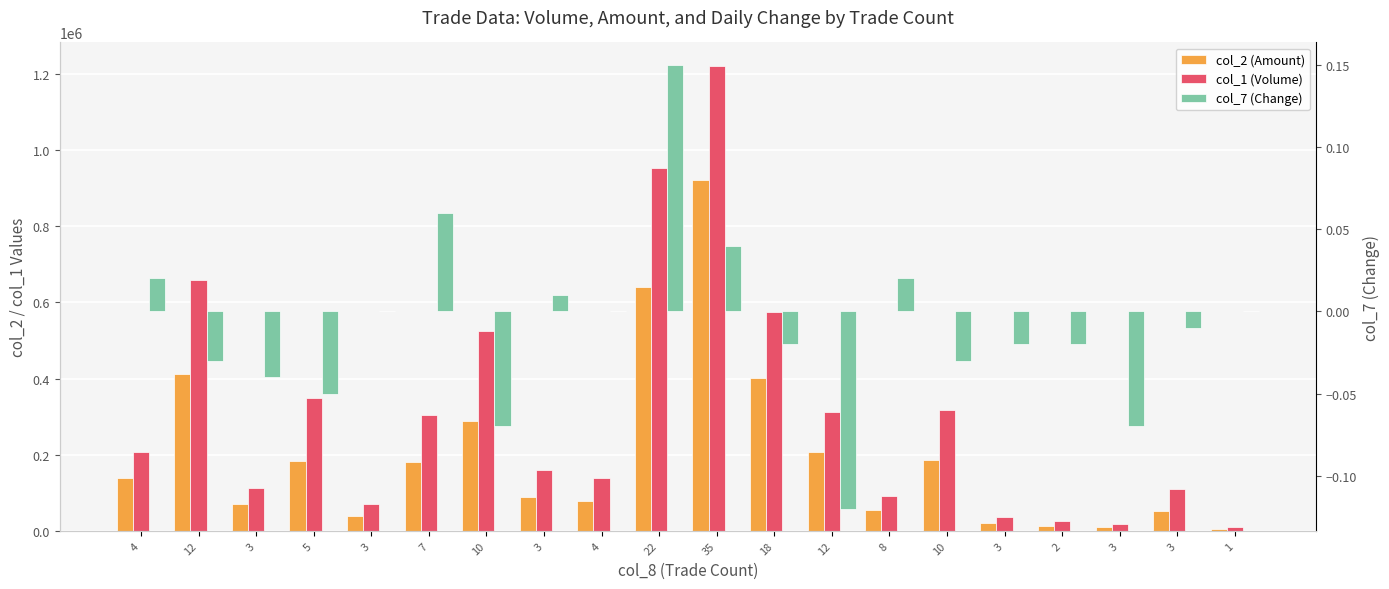

How many data points in col_2 (Amount) are above 139360?

9